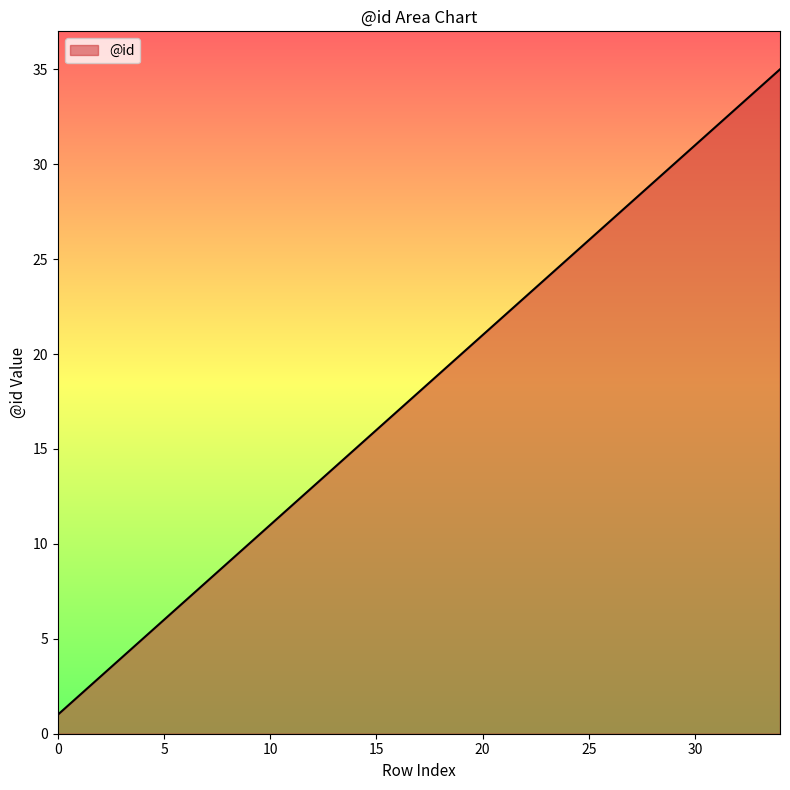

True or false: the data has more than 2 interior local peaks.

False